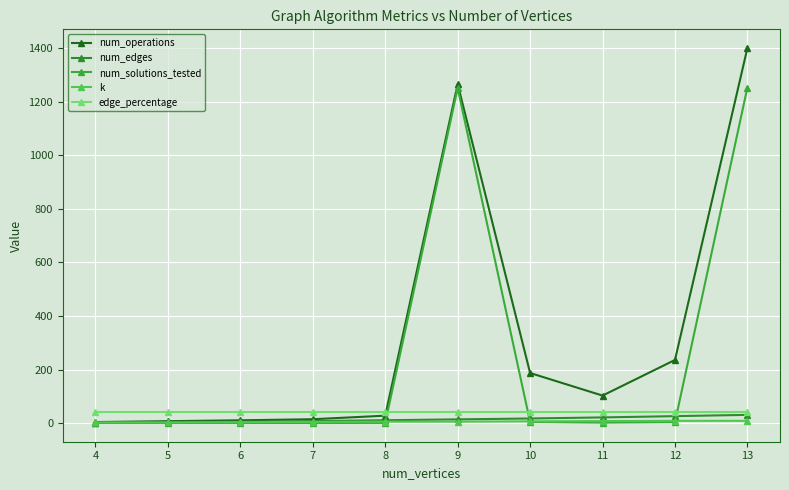

Which has a higher value, 11 or 4?

11